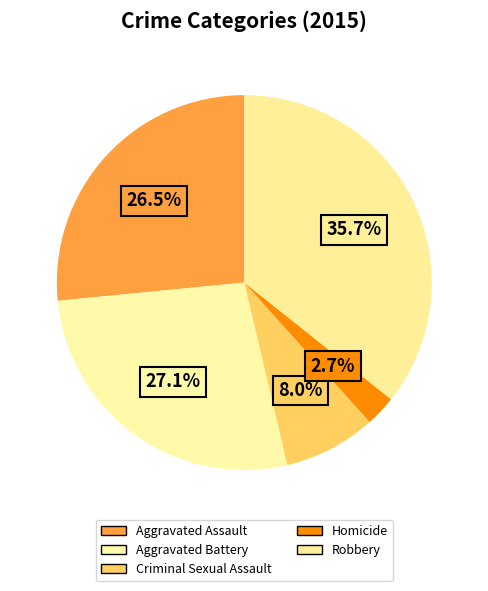

Which has a higher value, Robbery or Aggravated Assault?

Robbery